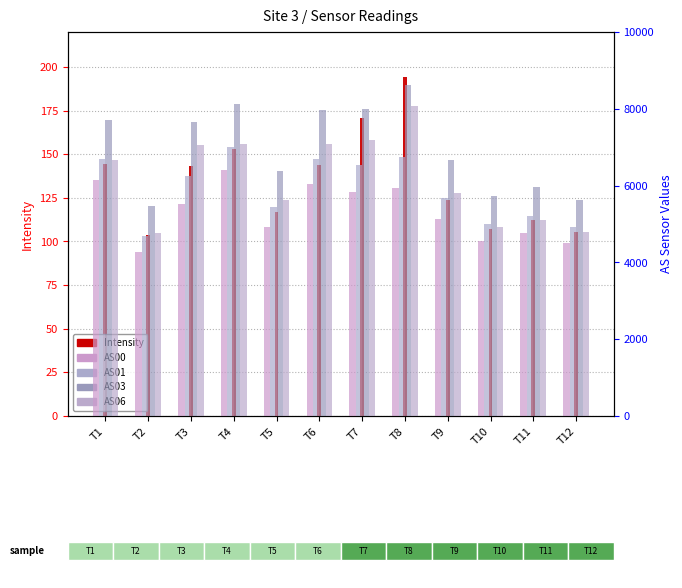

Reading left to right, extract all data points from this chart.

Intensity: 144.4	104.0	143.1	152.9	117.0	143.8	170.5	194.4	123.5	107.1	112.4	105.2
AS00: 6138.0	4274.0	5513.0	6404.0	4911.0	6042.0	5843.0	5940.0	5126.0	4556.0	4760.0	4493.0
AS01: 6689.0	4698.0	6243.0	6998.0	5442.0	6699.0	6541.0	6751.0	5671.0	5000.0	5219.0	4922.0
AS03: 7713.0	5456.0	7666.0	8133.0	6390.0	7963.0	7983.0	8632.0	6661.0	5735.0	5974.0	5620.0
AS06: 6664.0	4770.0	7070.0	7073.0	5635.0	7095.0	7177.0	8077.0	5807.0	4928.0	5115.0	4799.0